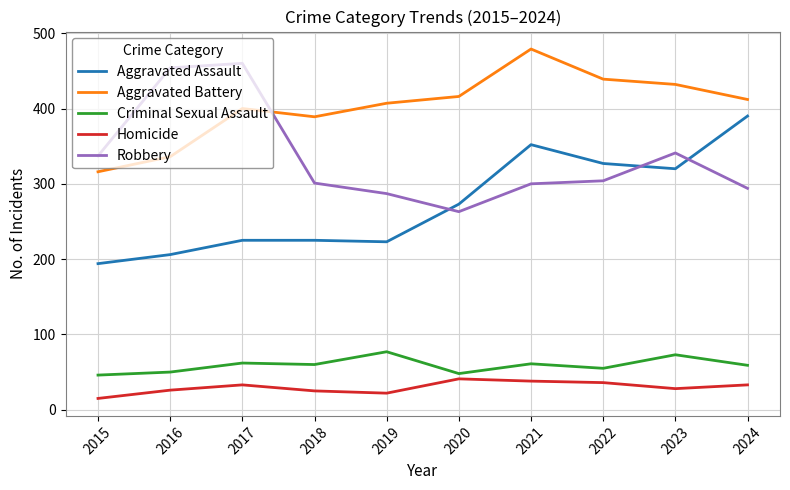

Between 2020 and 2023, which series saw the biggest shift?

Robbery